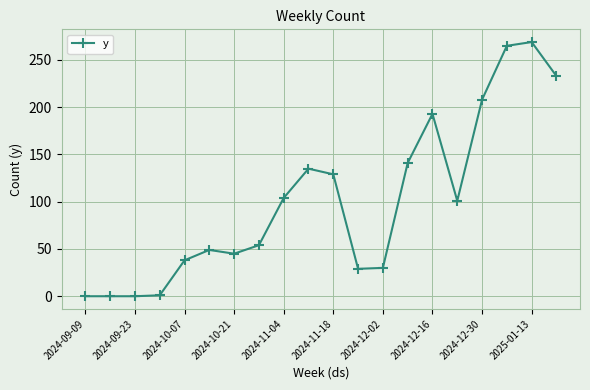

What is the difference between the maximum and minimum values?

269